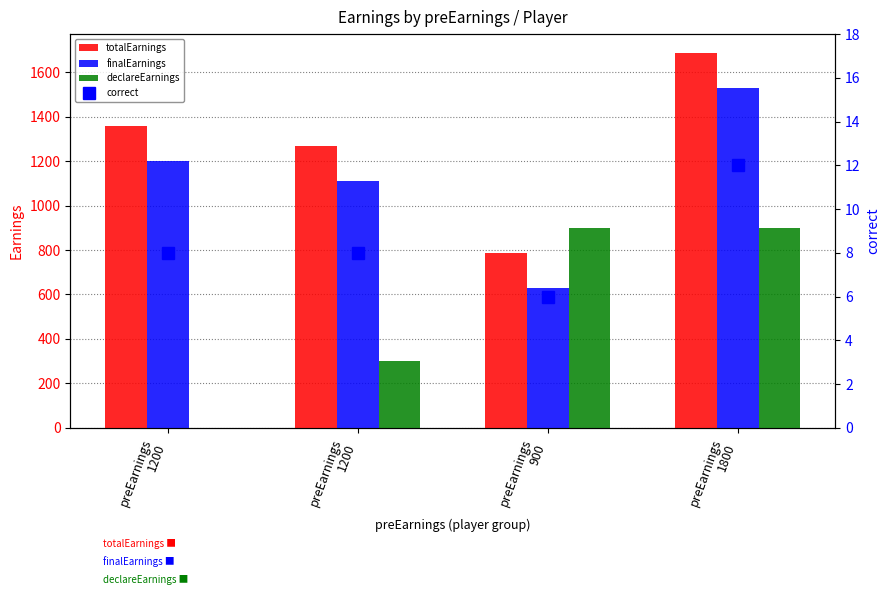

True or false: declareEarnings has a value of 300.0 at preEarnings
1200.

True